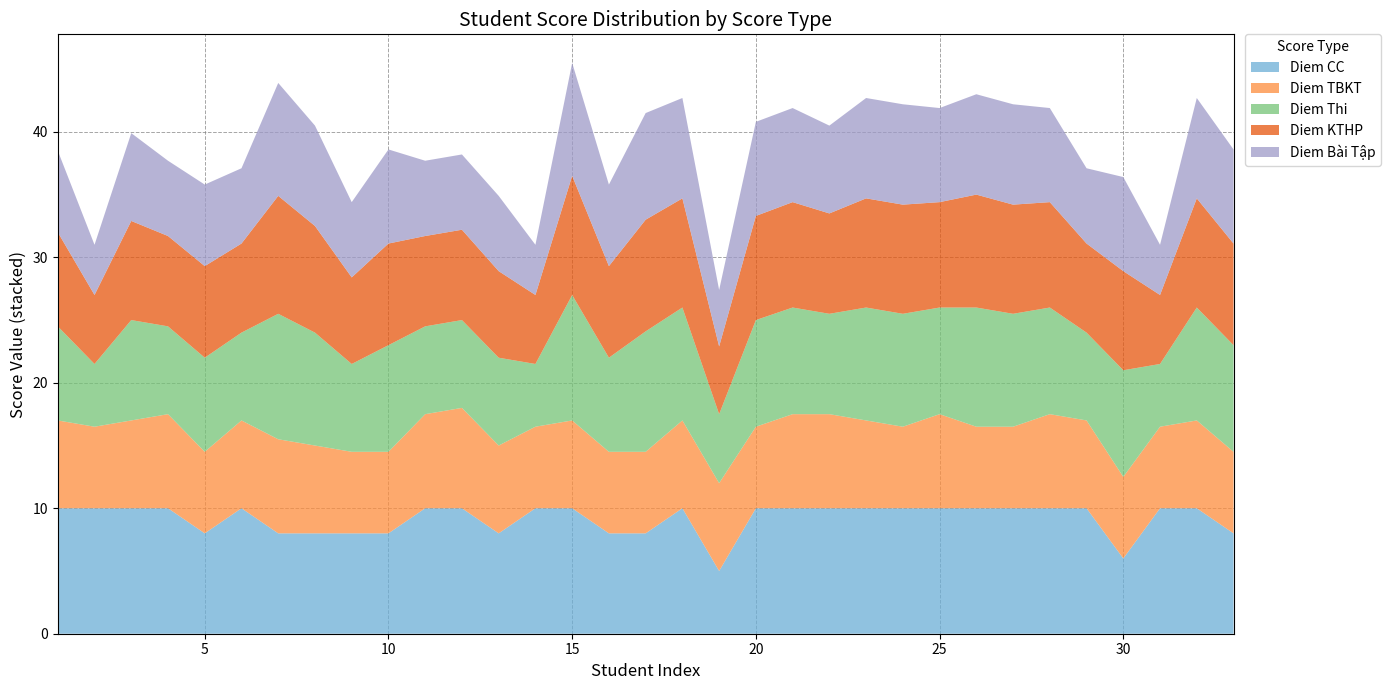

Reading left to right, extract all data points from this chart.

Diem CC: 10.0	10.0	10.0	10.0	8.0	10.0	8.0	8.0	8.0	8.0	10.0	10.0	8.0	10.0	10.0	8.0	8.0	10.0	5.0	10.0	10.0	10.0	10.0	10.0	10.0	10.0	10.0	10.0	10.0	6.0	10.0	10.0	8.0
Diem TBKT: 7.0	6.5	7.0	7.5	6.5	7.0	7.5	7.0	6.5	6.5	7.5	8.0	7.0	6.5	7.0	6.5	6.5	7.0	7.0	6.5	7.5	7.5	7.0	6.5	7.5	6.5	6.5	7.5	7.0	6.5	6.5	7.0	6.5
Diem Thi: 7.5	5.0	8.0	7.0	7.5	7.0	10.0	9.0	7.0	8.5	7.0	7.0	7.0	5.0	10.0	7.5	9.6	9.0	5.5	8.5	8.5	8.0	9.0	9.0	8.5	9.5	9.0	8.5	7.0	8.5	5.0	9.0	8.5
Diem KTHP: 7.5	5.5	7.9	7.2	7.3	7.1	9.4	8.5	6.9	8.1	7.2	7.2	6.9	5.5	9.5	7.3	8.9	8.7	5.4	8.3	8.4	8.0	8.7	8.7	8.4	9.0	8.7	8.4	7.1	7.9	5.5	8.7	8.1
Diem Bài Tập: 6.5	4.0	7.0	6.0	6.5	6.0	9.0	8.0	6.0	7.5	6.0	6.0	6.0	4.0	9.0	6.5	8.5	8.0	4.5	7.5	7.5	7.0	8.0	8.0	7.5	8.0	8.0	7.5	6.0	7.5	4.0	8.0	7.5